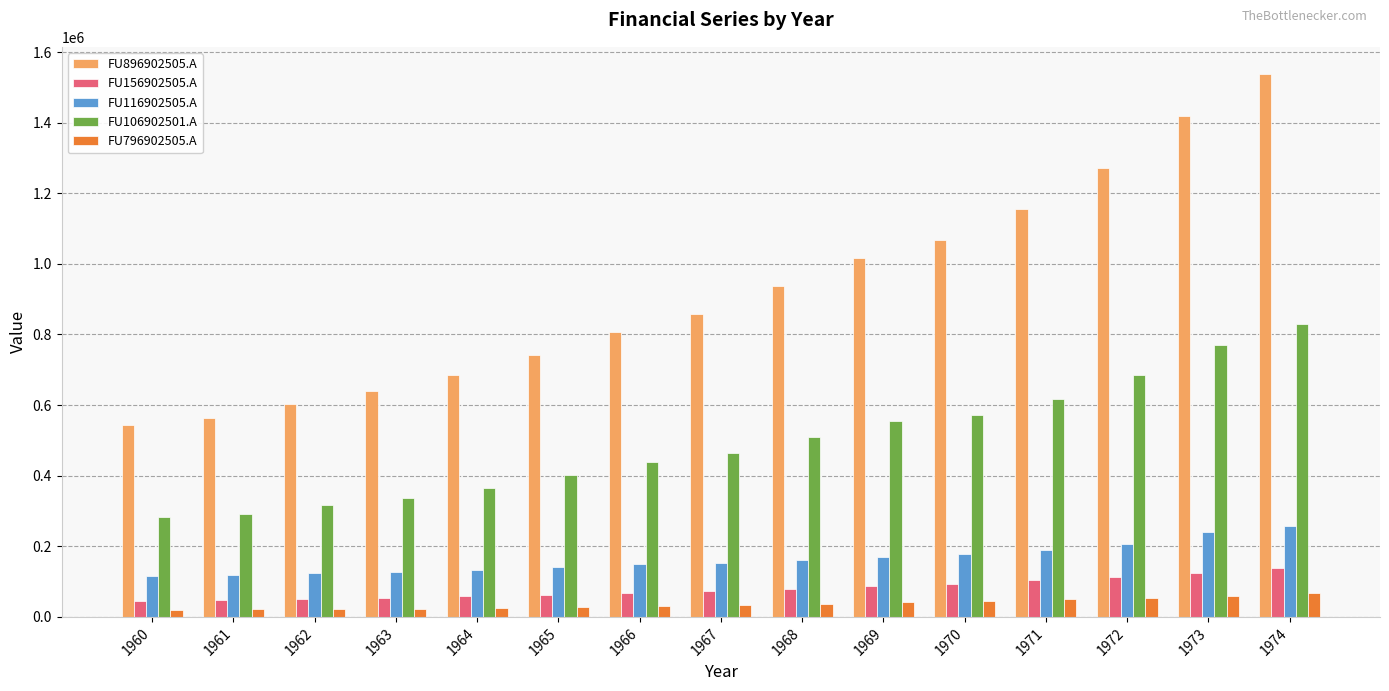

The value of FU156902505.A at 1967 is 72940. True or false?

True